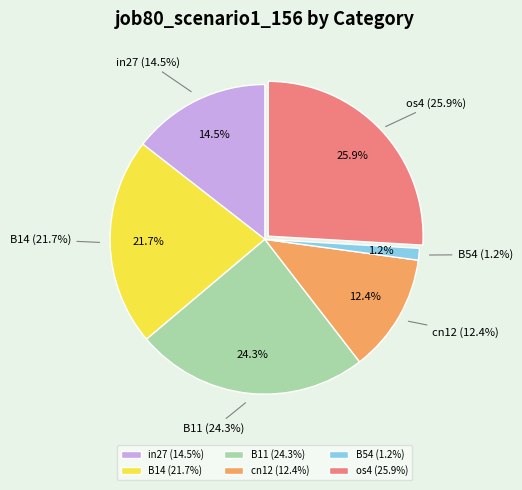

Count the number of slices in the pie.

7